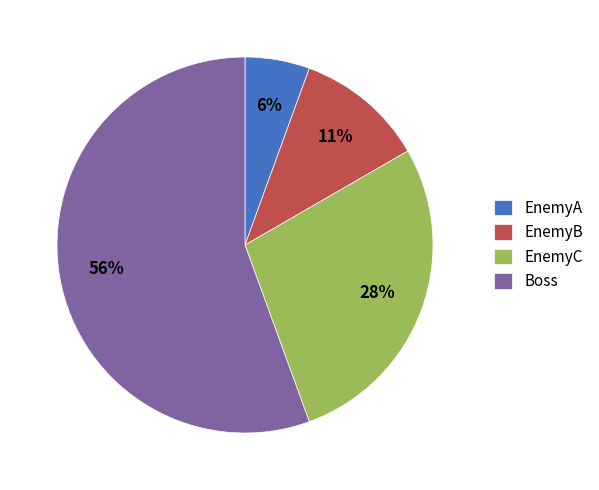

Which slice is the largest?

Boss